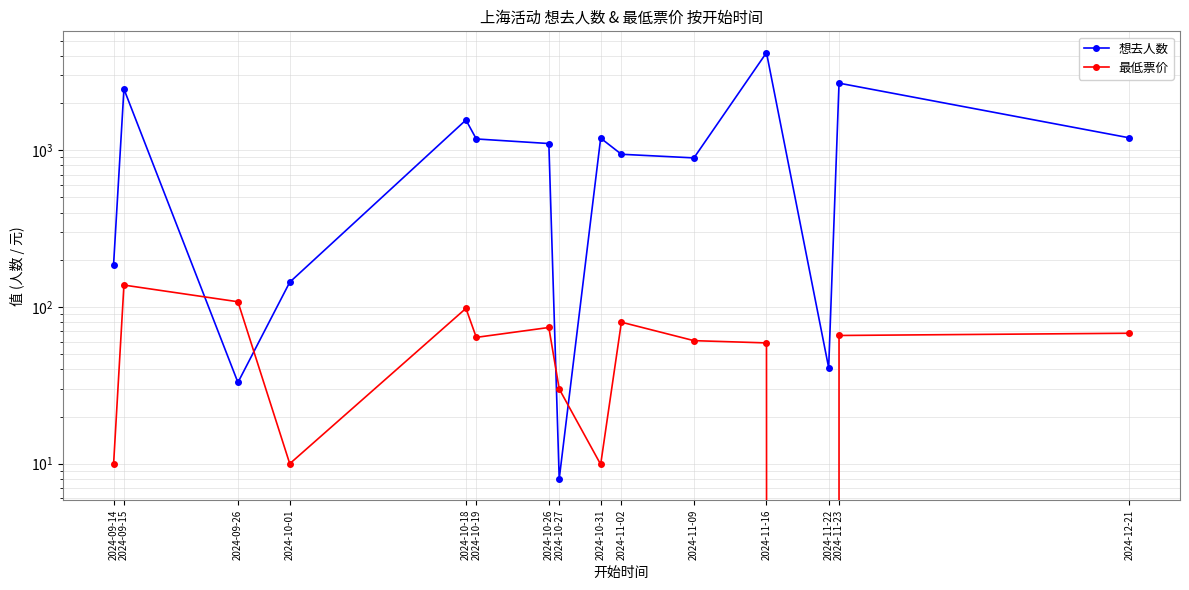

Which series has the widest spread of values?

想去人数